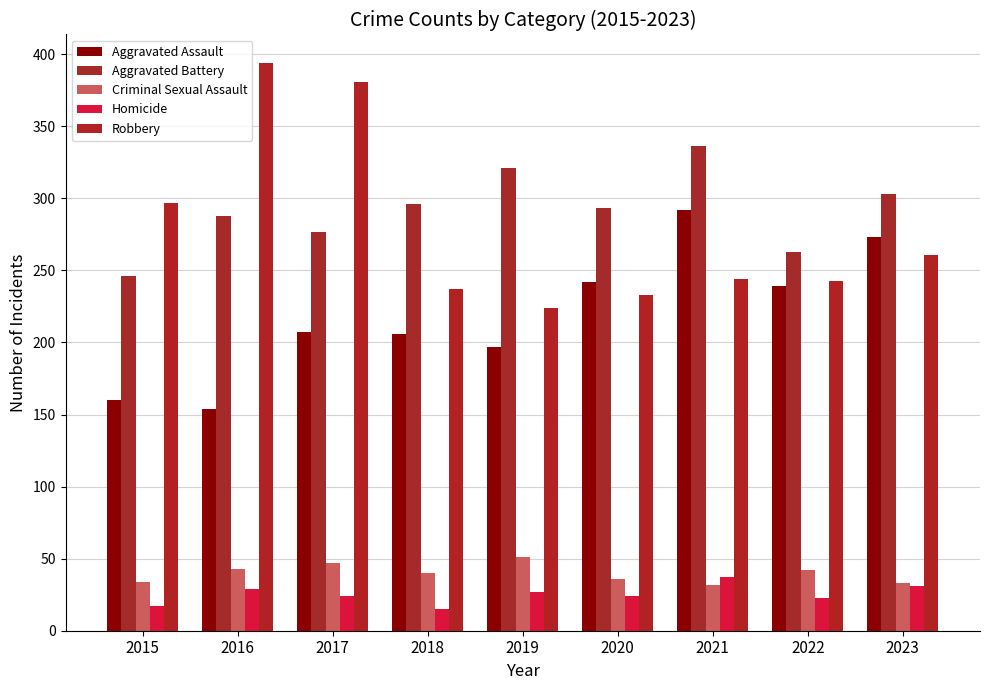

What is the total value across all series at 2020?

828